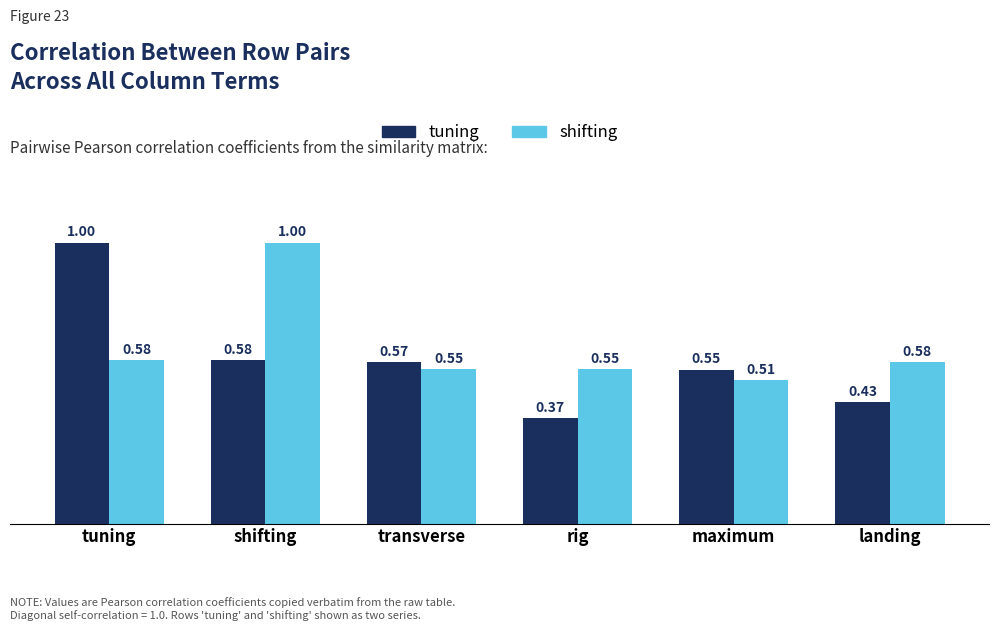

True or false: tuning has a value of 1.0 at transverse.

False